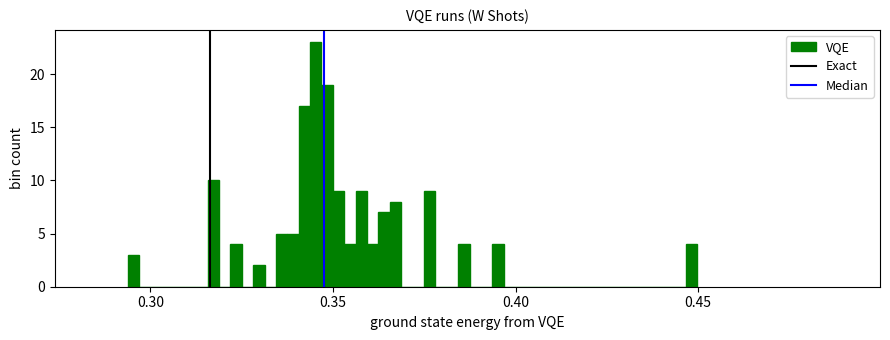

Read against the x-axis, roughly where is the centre of the tallest bar?

0.345